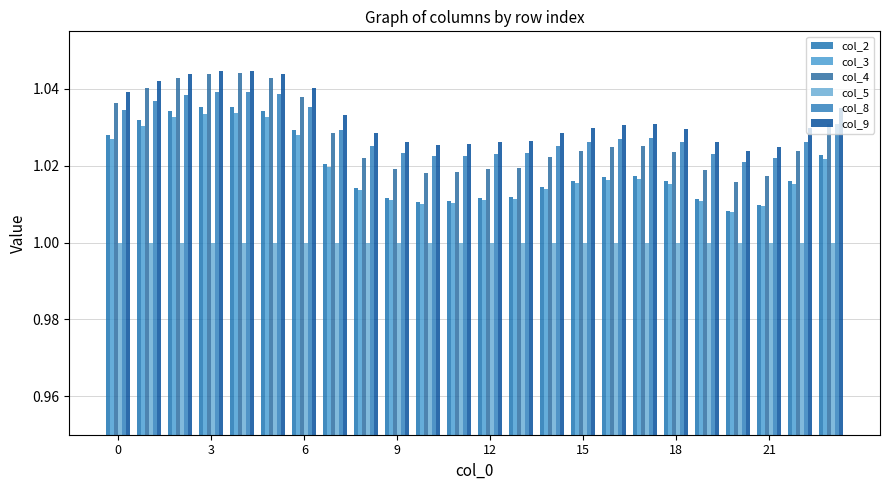

Does the chart contain any negative values?

No